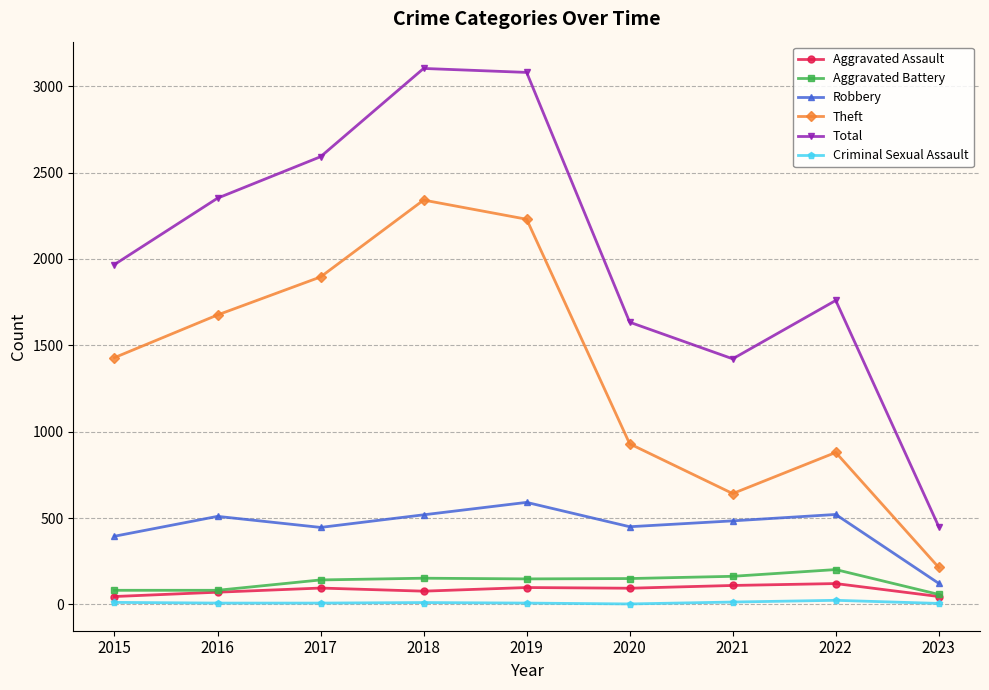

What is the difference between the highest and lowest values at 2018?

3092